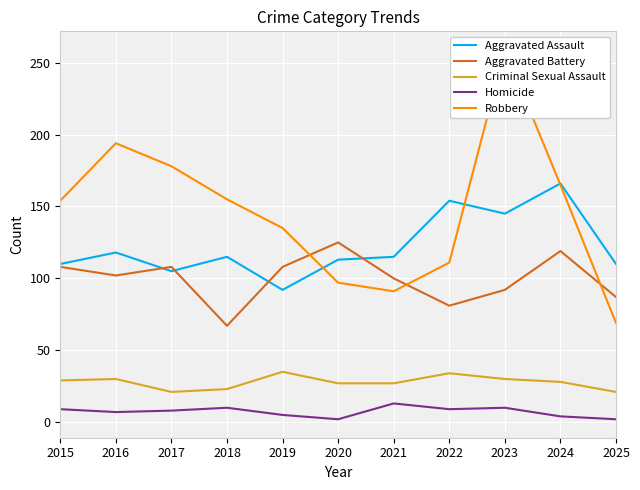

What is the sum of the Criminal Sexual Assault values at 2015 and 2020?

56